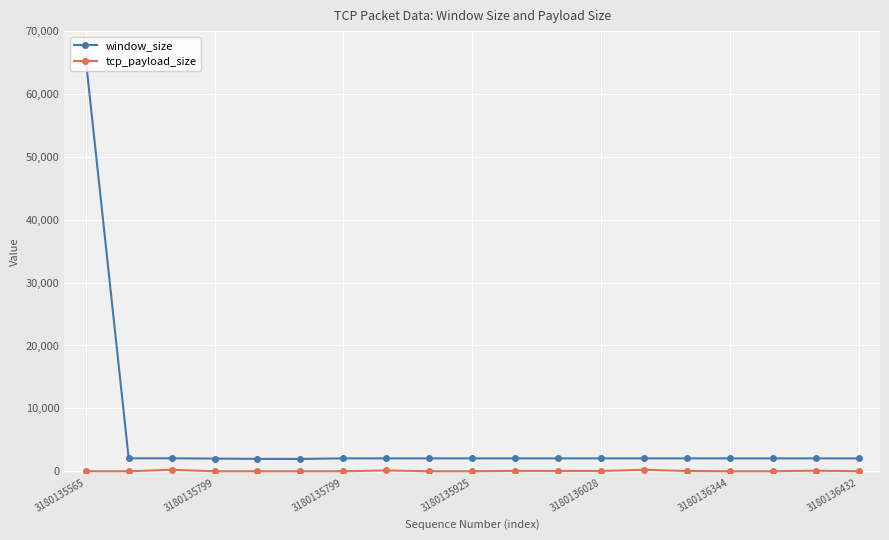

Which series has the widest spread of values?

window_size